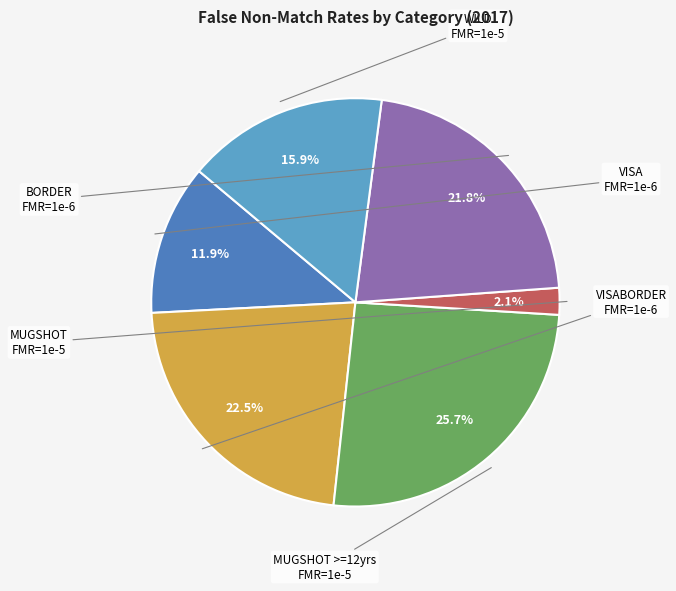

How many segments does this pie chart have?

6